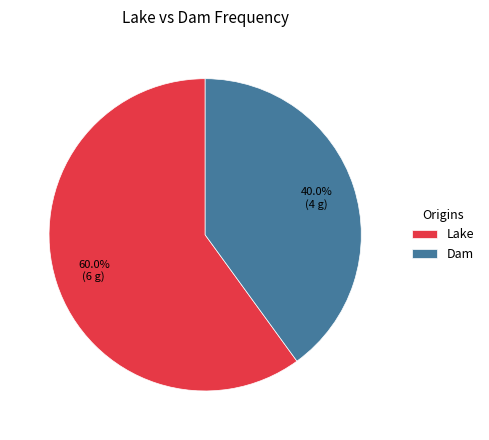

To the nearest percent, what portion does Lake represent?

60%